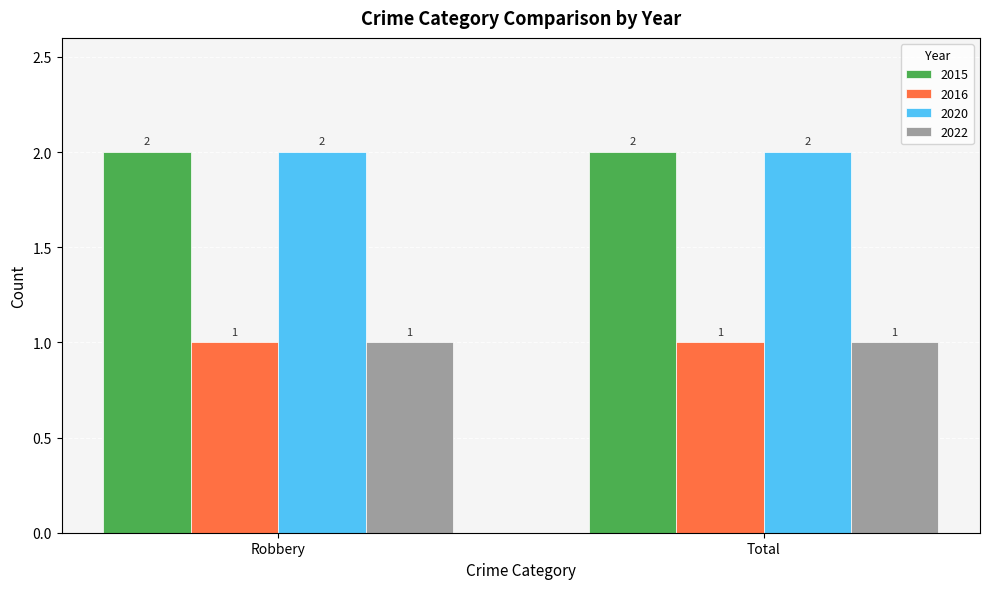

Is the value of 2015 at Robbery greater than the value of 2022 at Robbery?

Yes